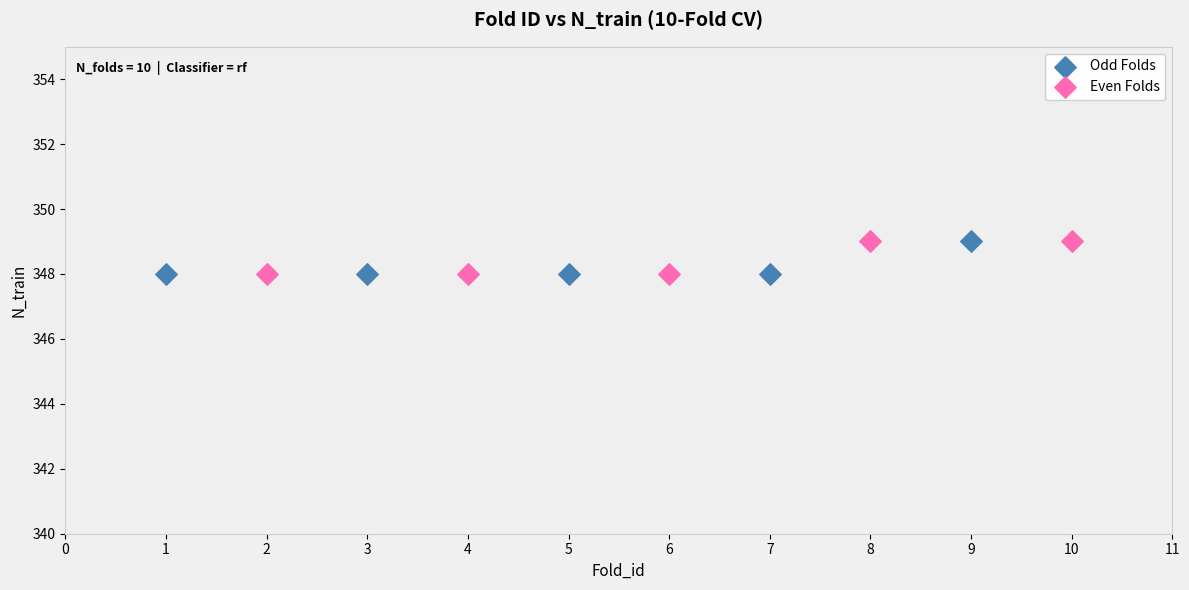

What are all the series names shown in the legend?

Odd Folds, Even Folds